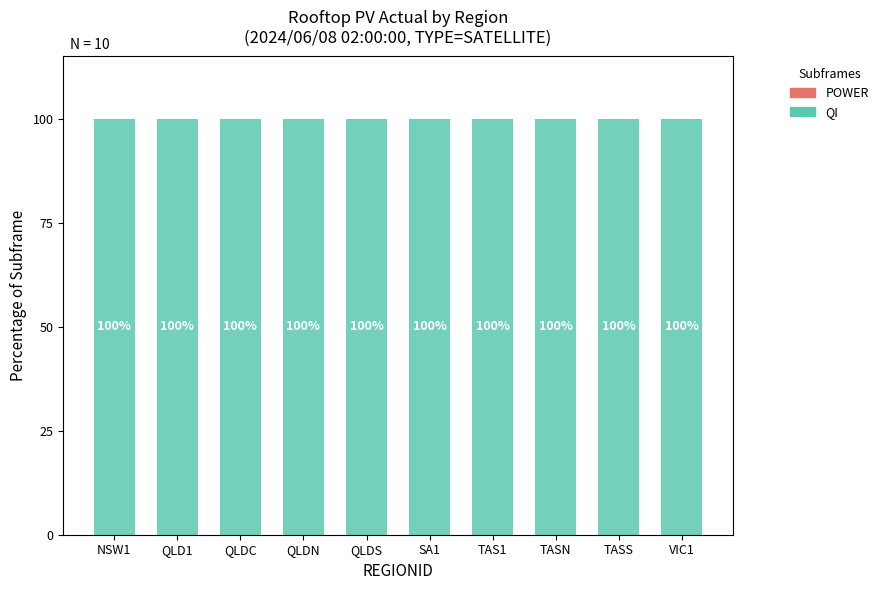

What is the approximate value of QI at TASS?

100